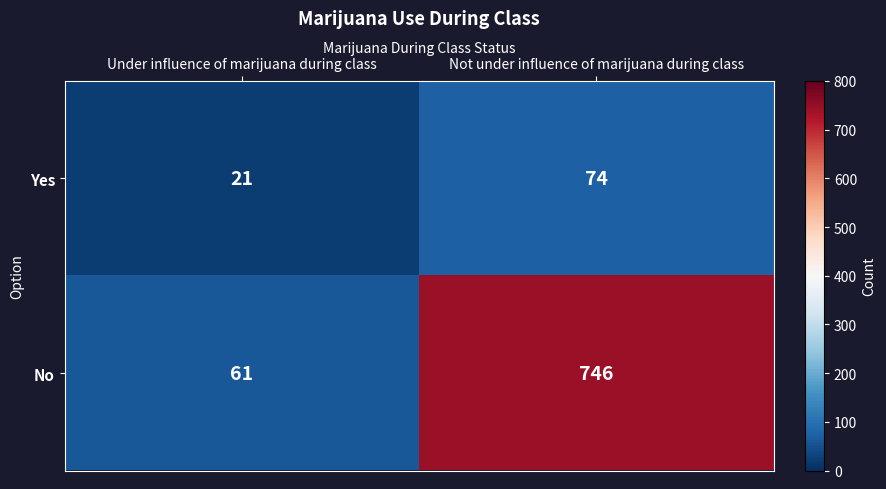

Is it true that No equals 61 at Under influence of marijuana during class?

True